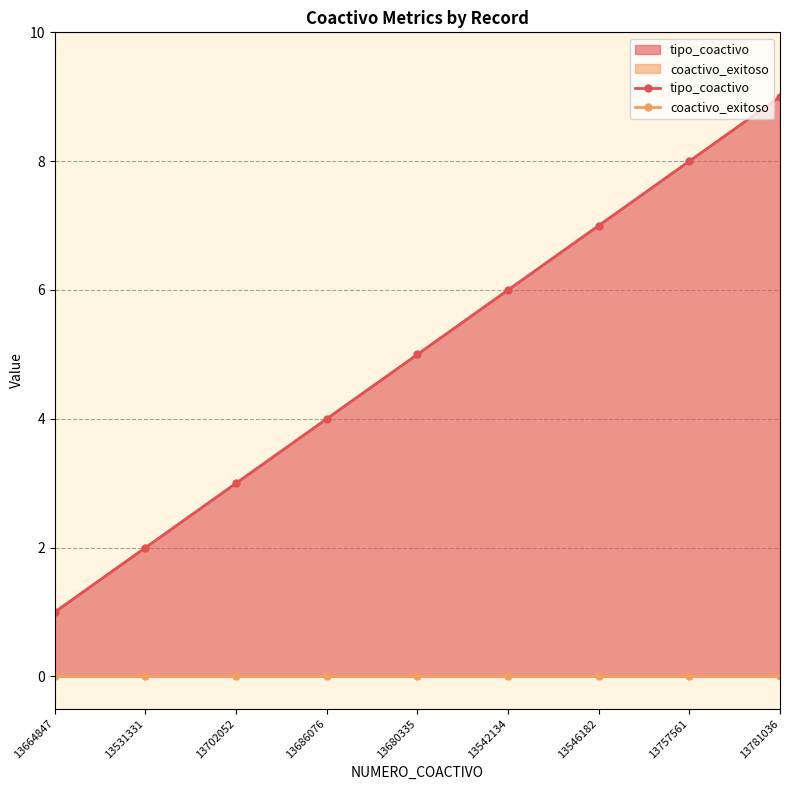

Which has a higher value, 13702052 or 13757561?

13757561